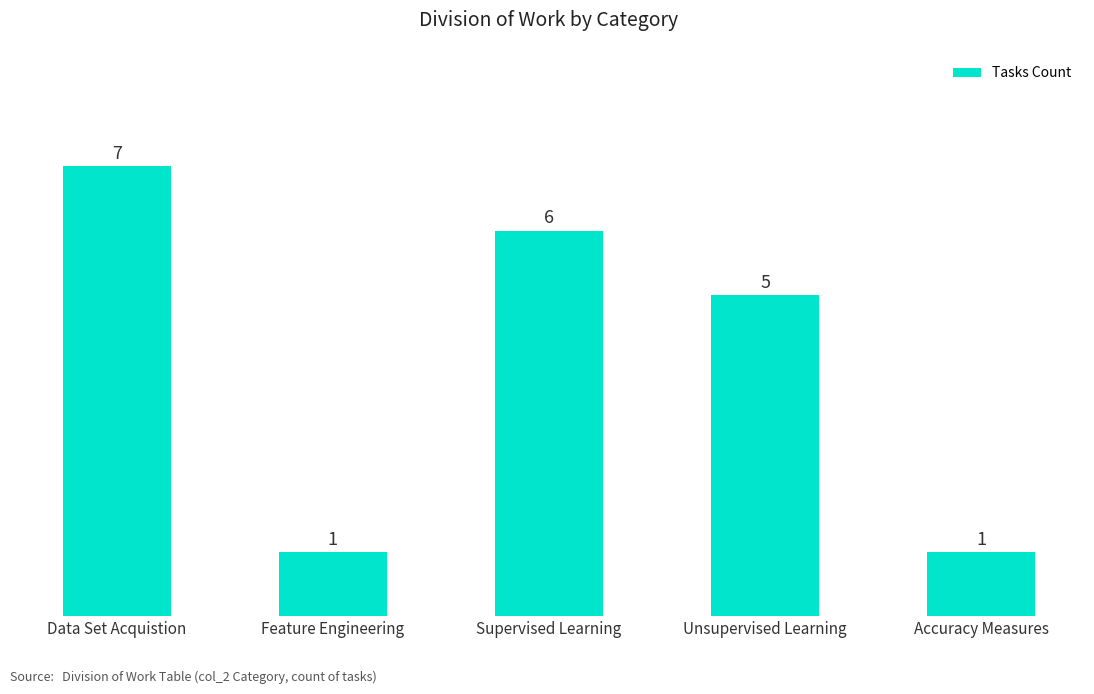

What is the sum of the values at Unsupervised Learning and Accuracy Measures?

6